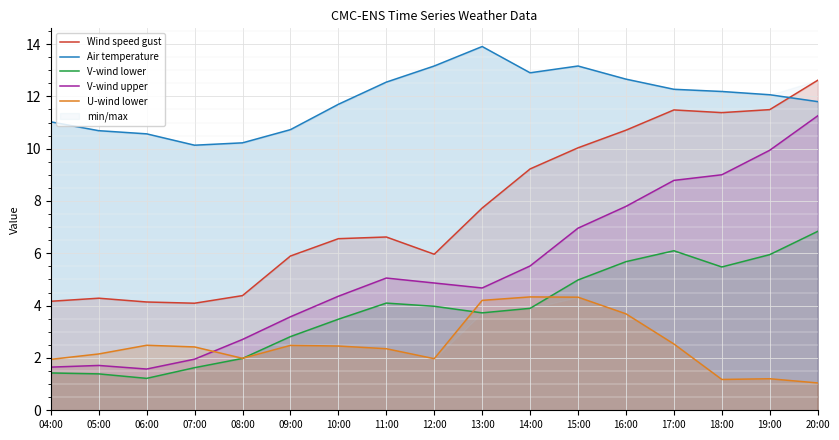

Which has a higher value, 06:00 or 07:00?

06:00